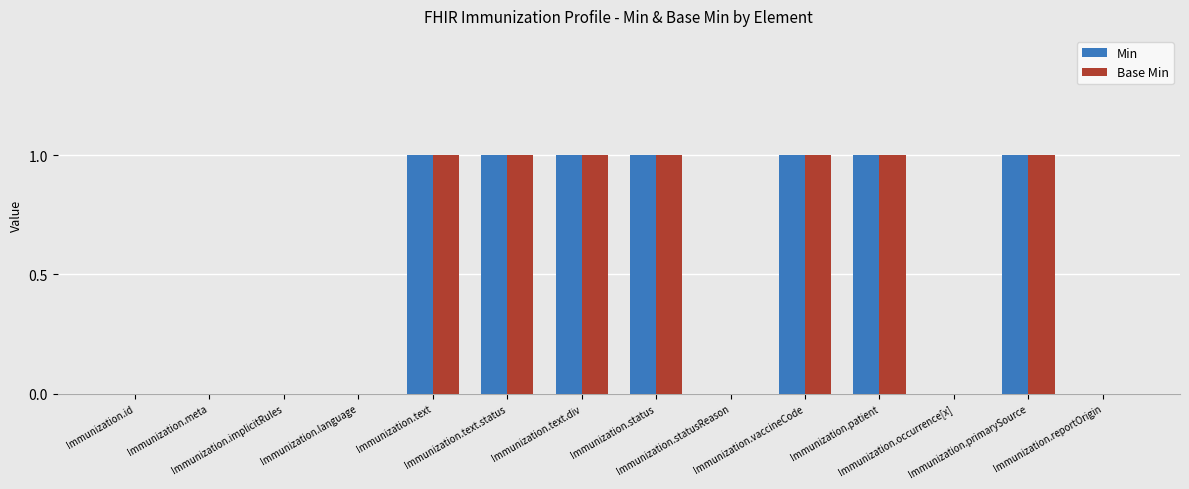

What is the sum of all Base Min values?

7